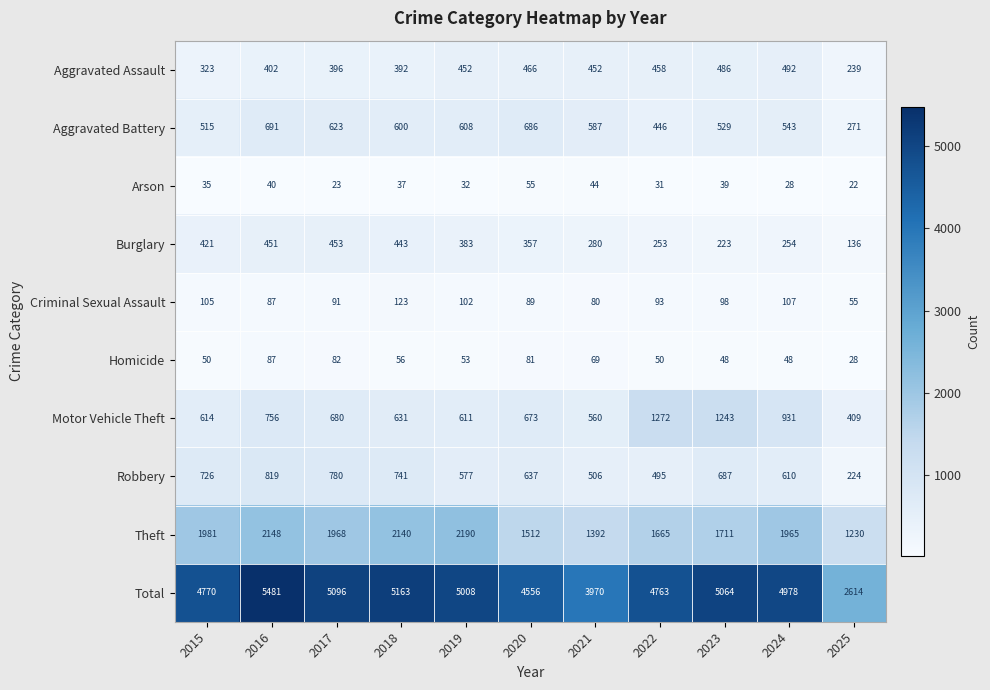

What is the difference between the highest and lowest values at 2015?

4735